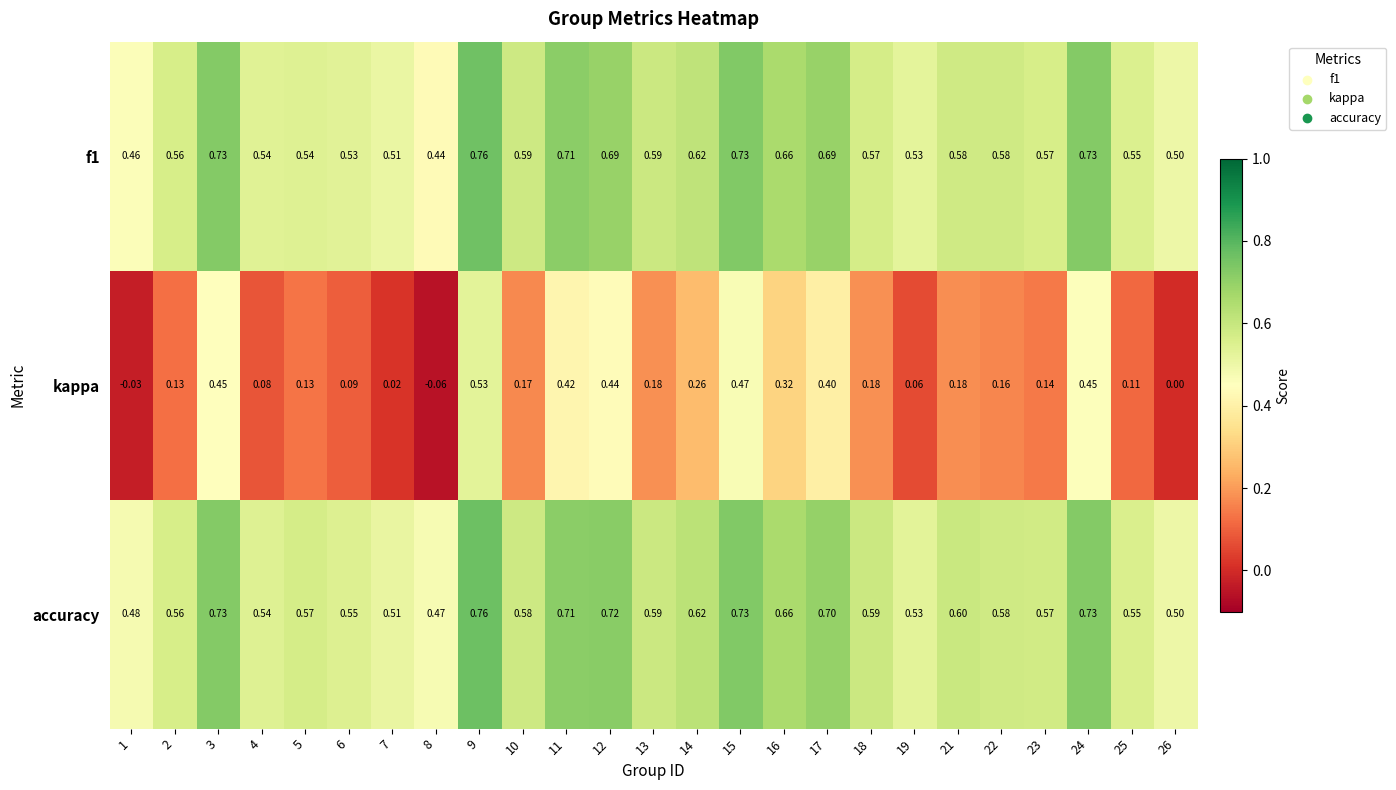

Which series has the largest total across all categories?

accuracy